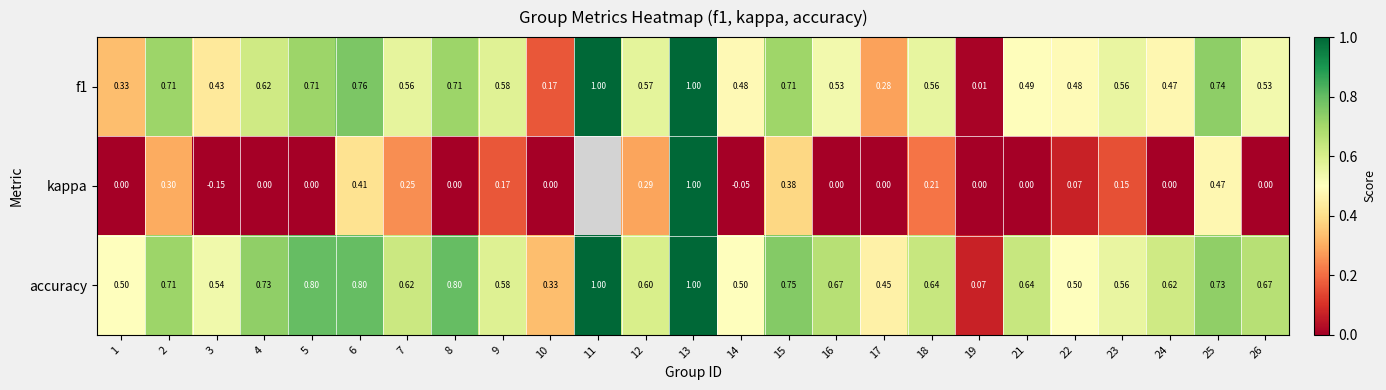

Is the value of kappa at 18 greater than the value of f1 at 22?

No